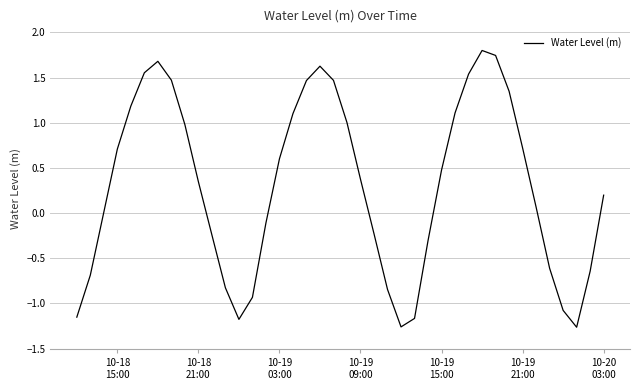

What is the greatest value displayed?

1.8